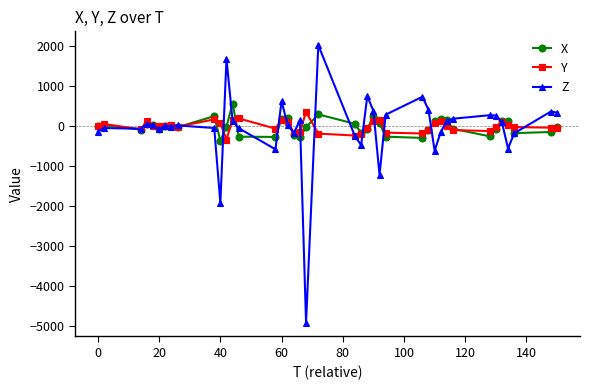

What is the value of the X point at the 18th from the left?

-220